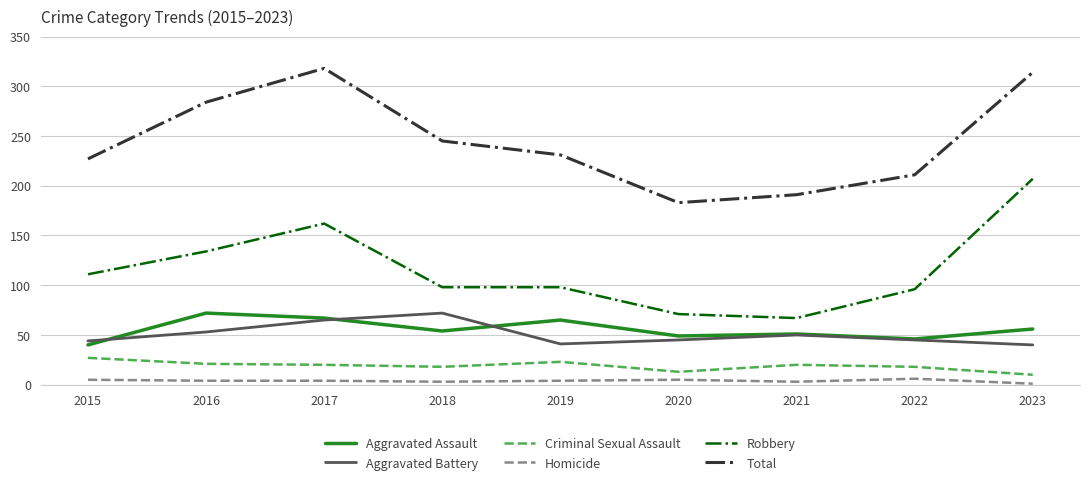

At how many categories does at least one series exceed 168?

9